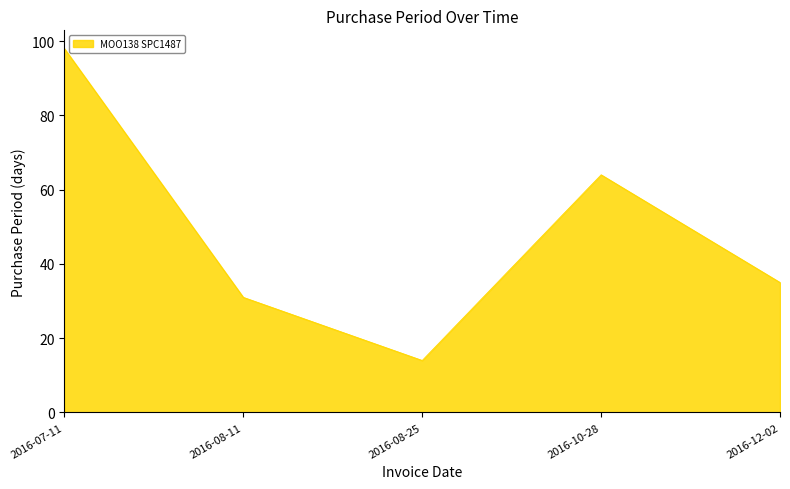

What is the ratio of the value at 2016-08-25 to the value at 2016-08-11?

0.5